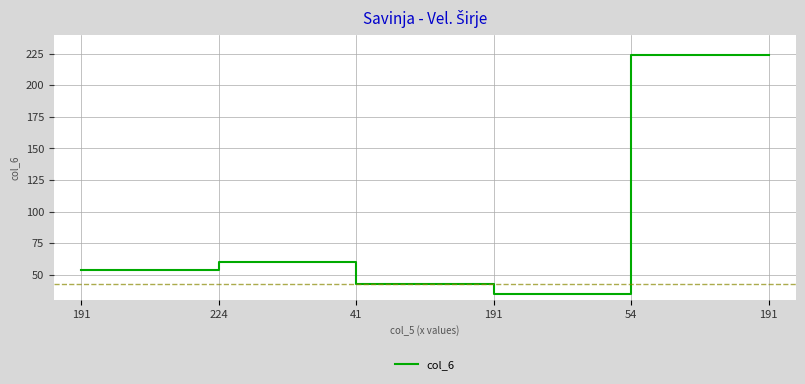

What is the minimum value shown in the chart?

35